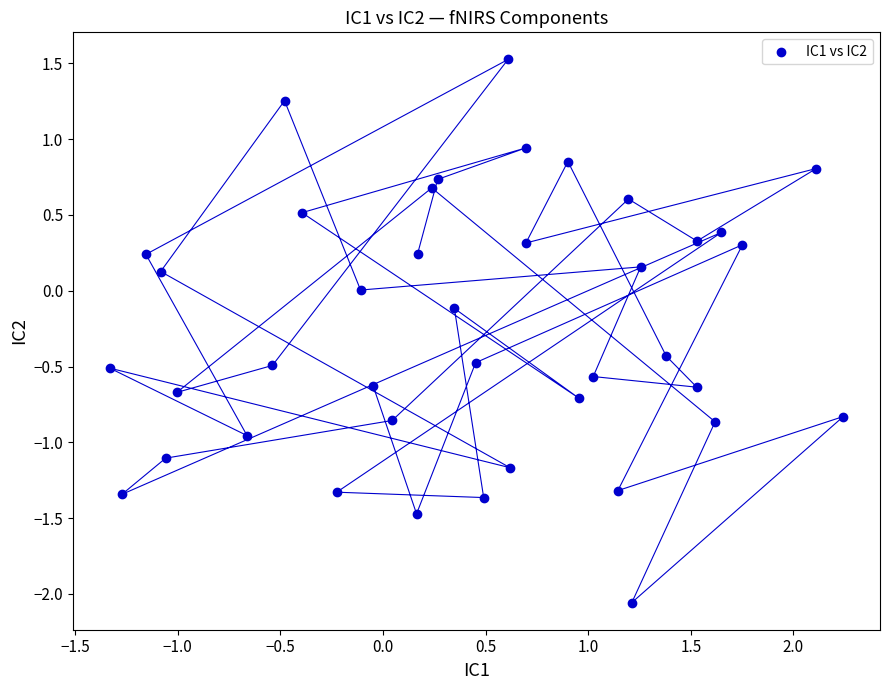

What is the range of Y values (max minus min)?

3.6